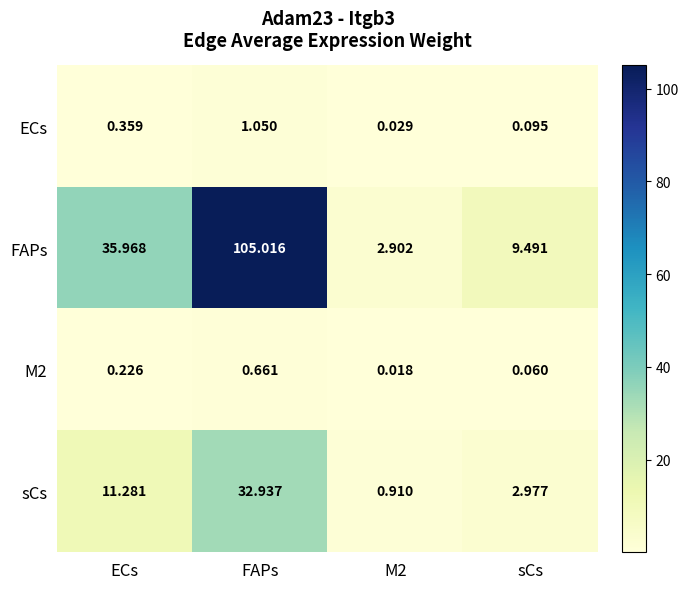

Which category has the highest value in the sCs series?

FAPs